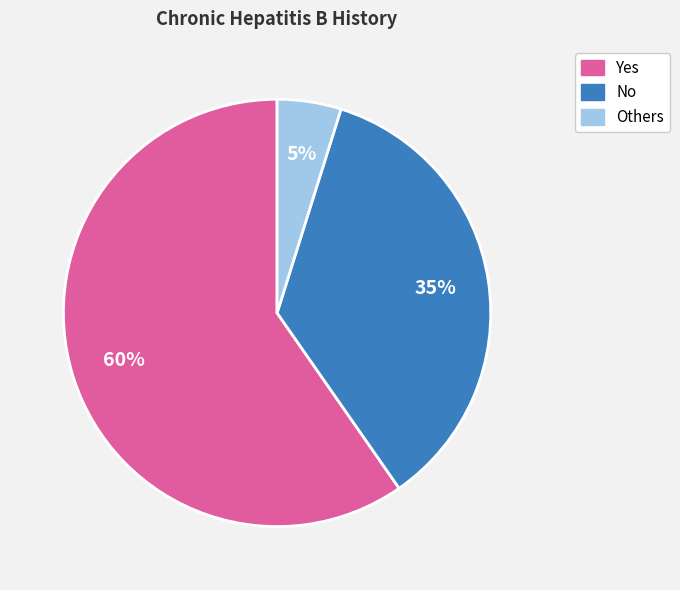

Is it true that No is 25% of the pie?

False